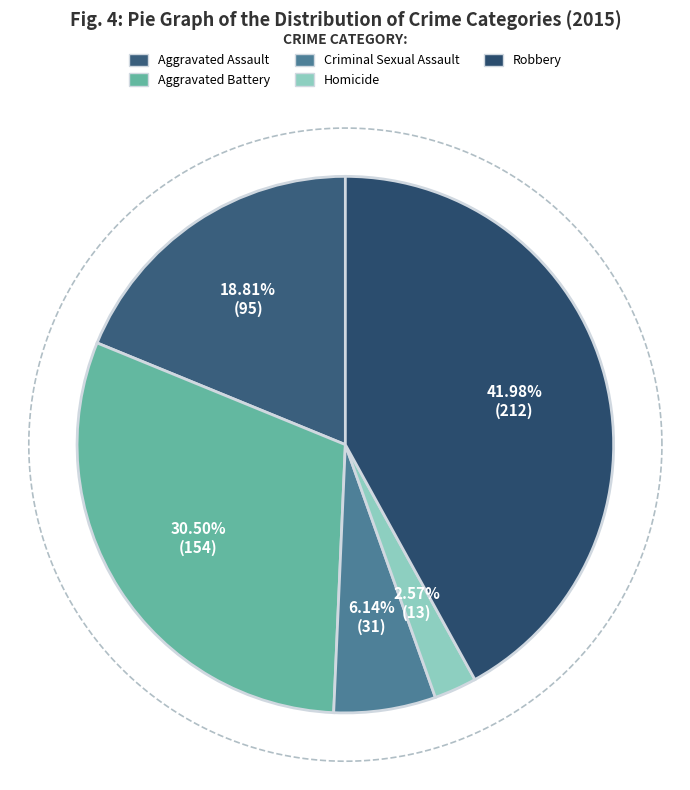

Is it true that Aggravated Assault is 19% of the pie?

True